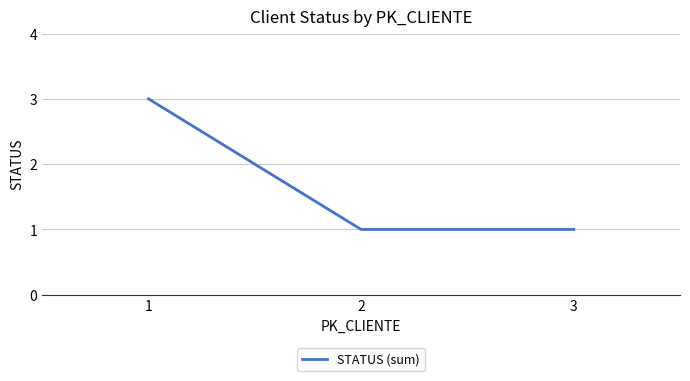

The value at 2 is 1. True or false?

True